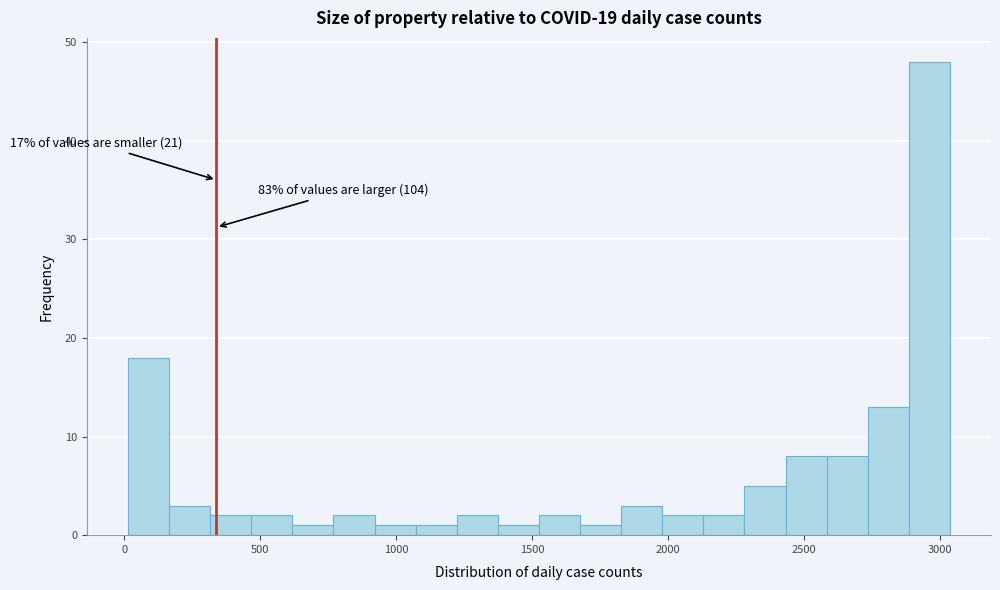

Read against the x-axis, roughly where is the centre of the tallest bar?

2950